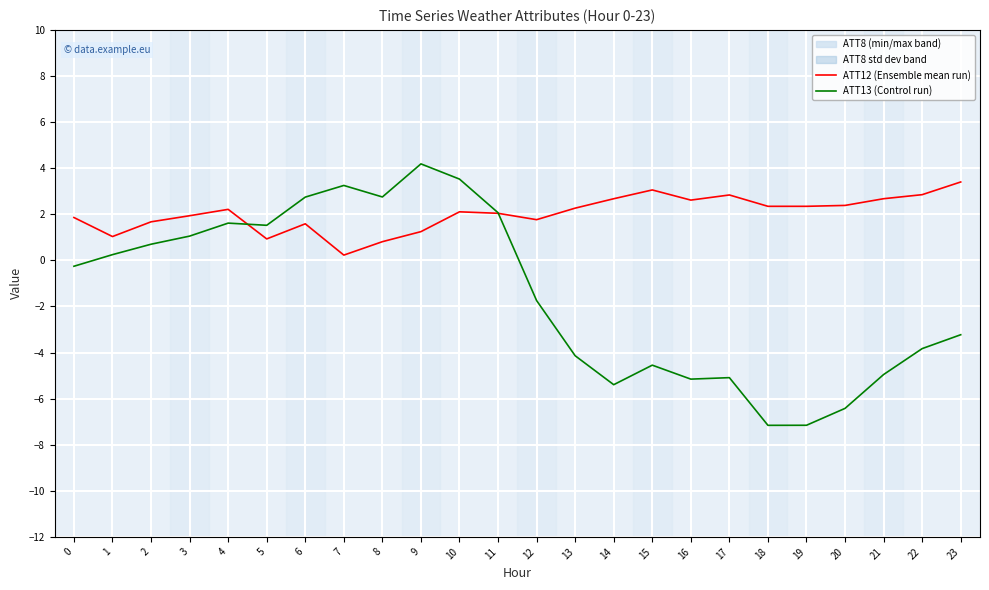

Rank the categories by ATT12 (Ensemble mean run) value from highest to lowest.

23, 15, 22, 17, 21, 14, 16, 20, 19, 18, 13, 4, 10, 11, 3, 0, 12, 2, 6, 9, 1, 5, 8, 7